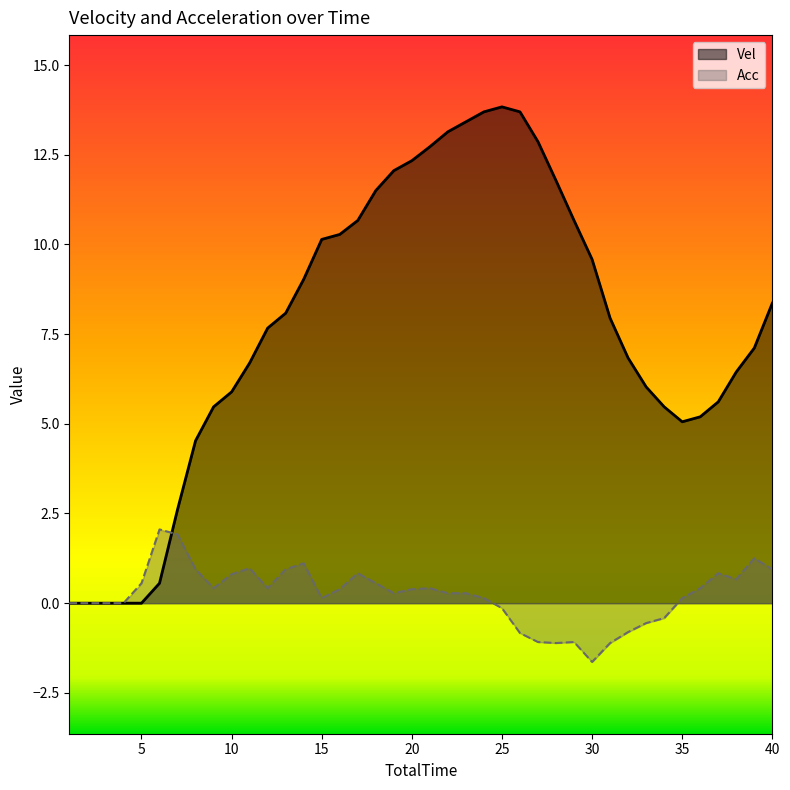

Where is the first local minimum for Vel?

35